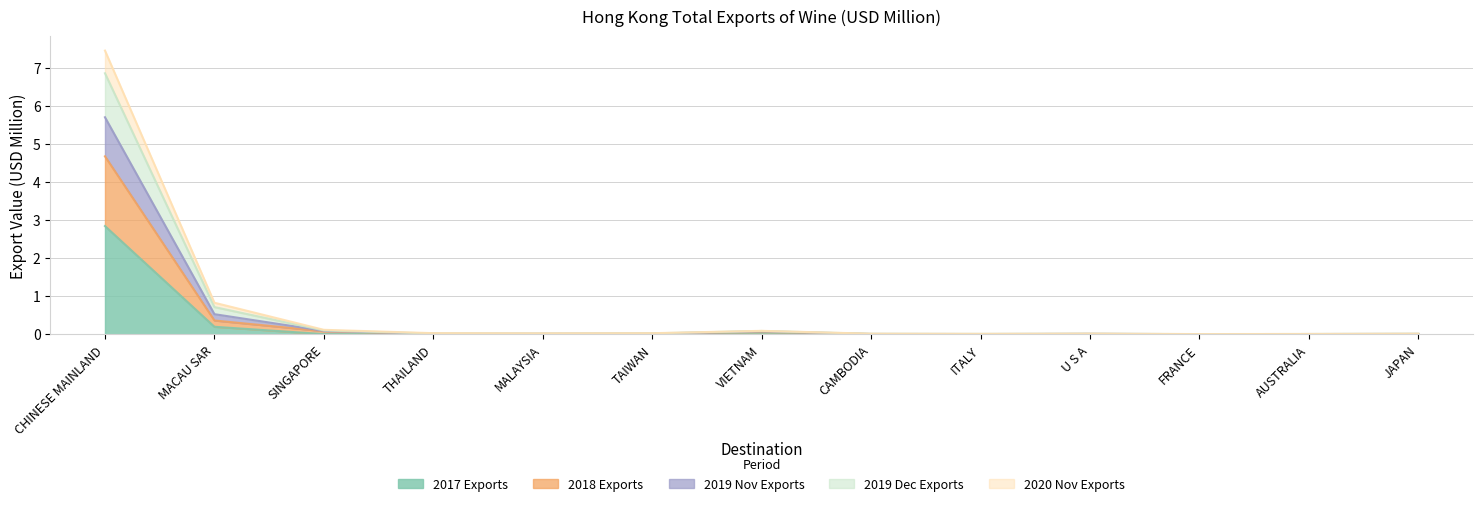

Rank the series at CAMBODIA from lowest to highest value.

2017 Exports, 2020 Nov Exports, 2018 Exports, 2019 Dec Exports, 2019 Nov Exports